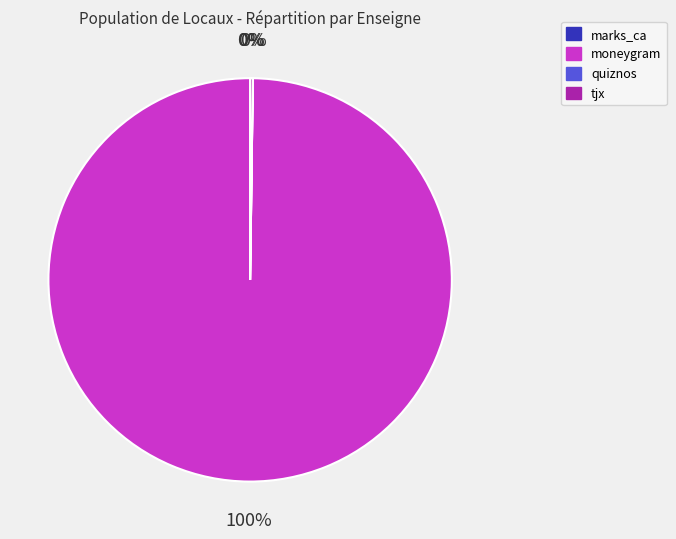

To the nearest percent, what is the average slice percentage?

25%